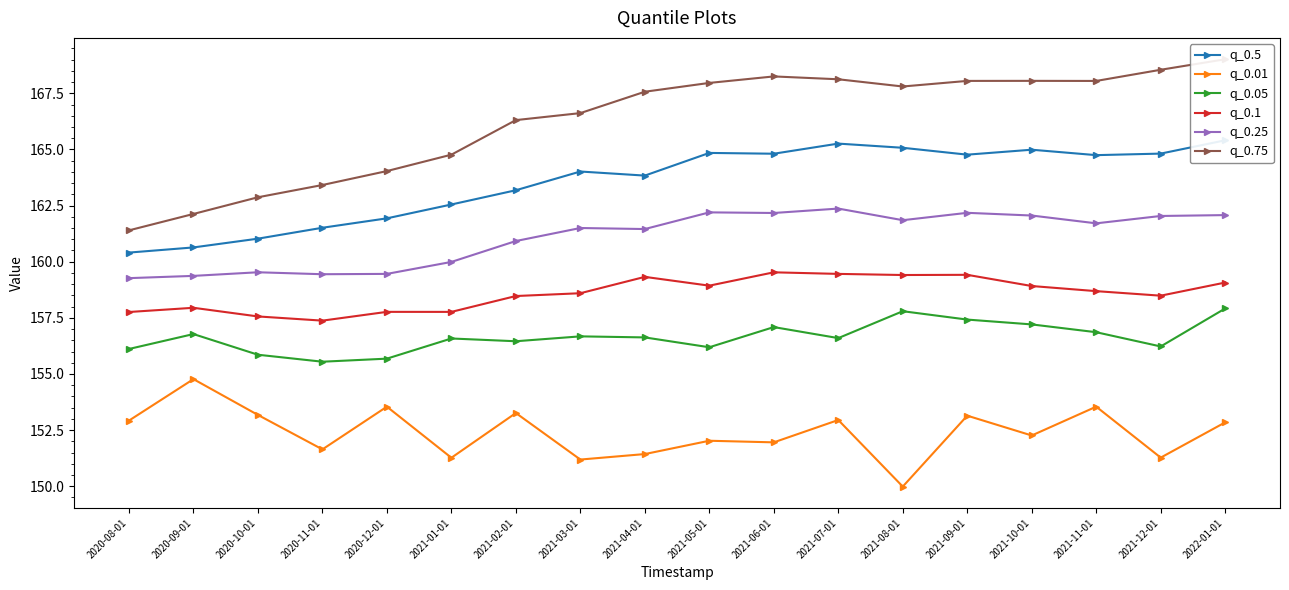

What is the maximum value for q_0.1?

159.5